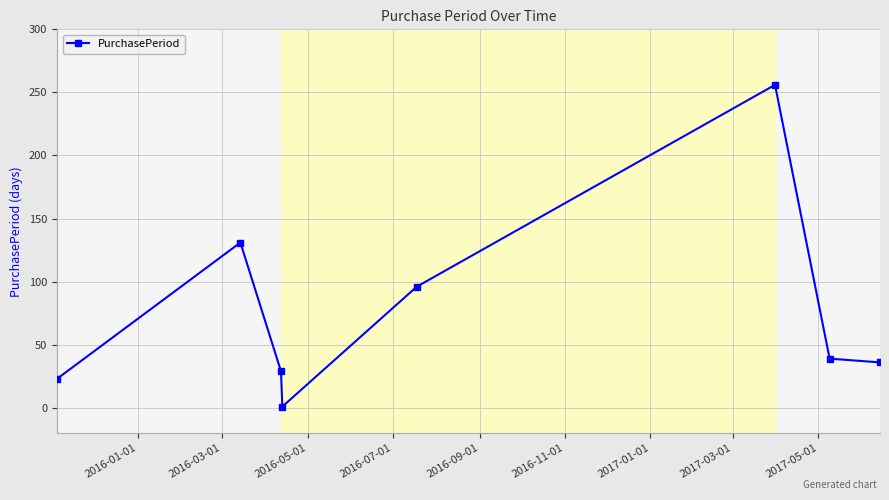

Reading left to right, transcribe all the data shown in this chart.

23	131	29	1	96	256	39	36